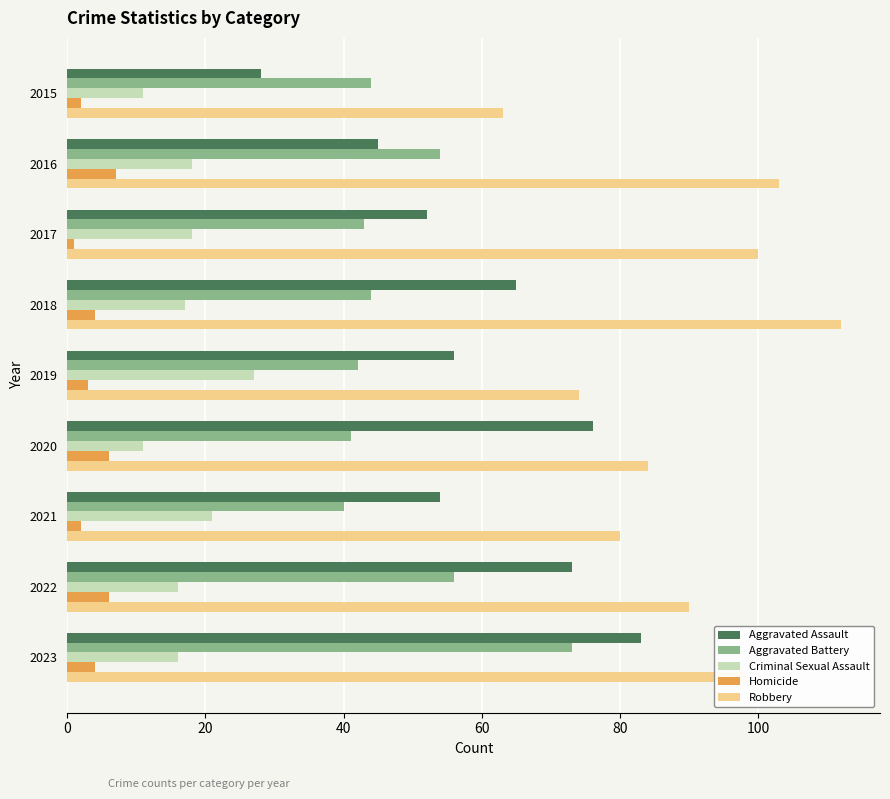

What is the sum of all Criminal Sexual Assault values?

155